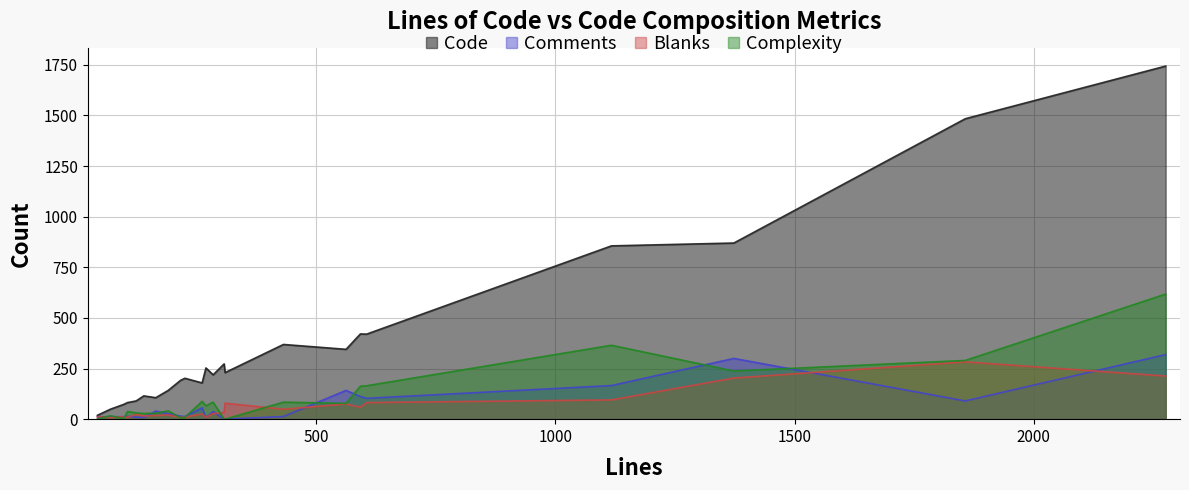

What is the total value across all series at 307?

307